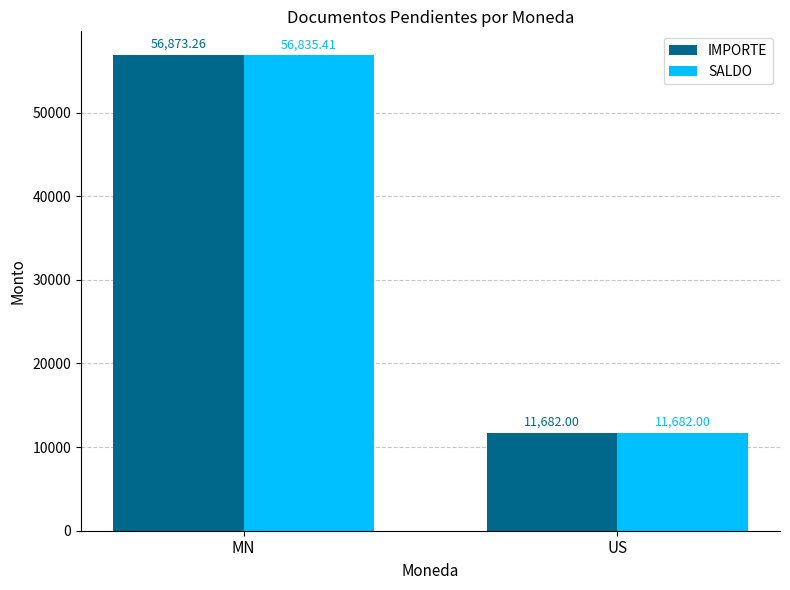

Rank the series at MN from highest to lowest value.

IMPORTE, SALDO